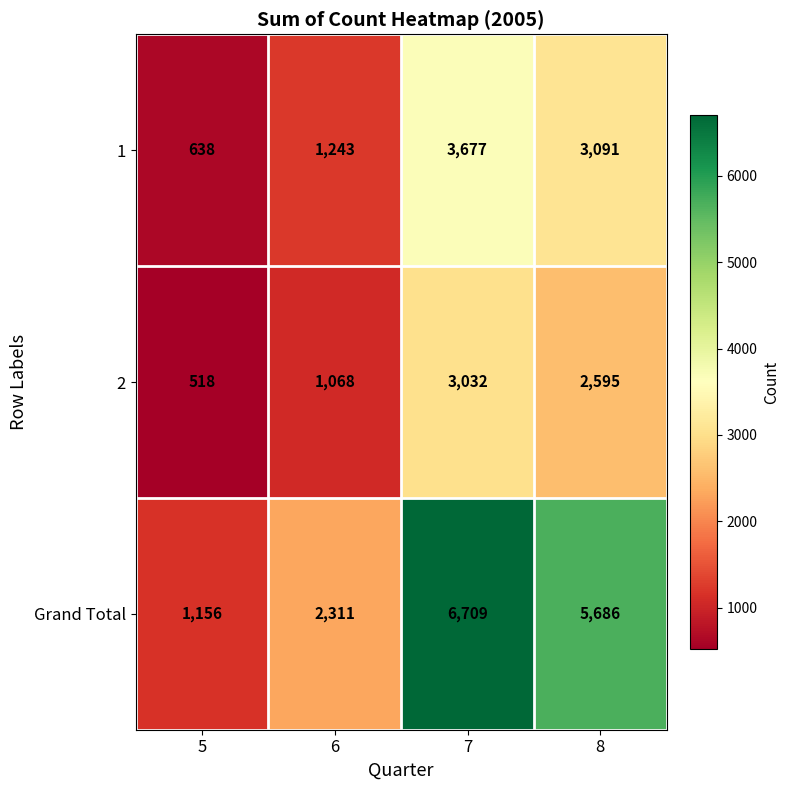

What is the total value across all series at 6?

4622